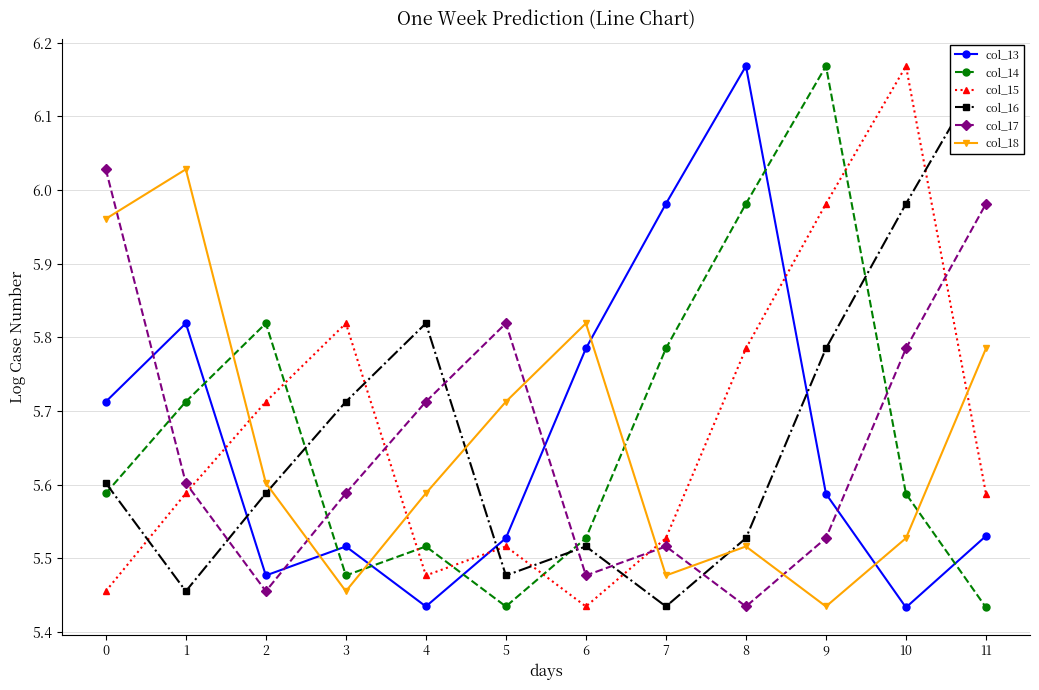

Between 3 and 5, which series saw the biggest shift?

col_15